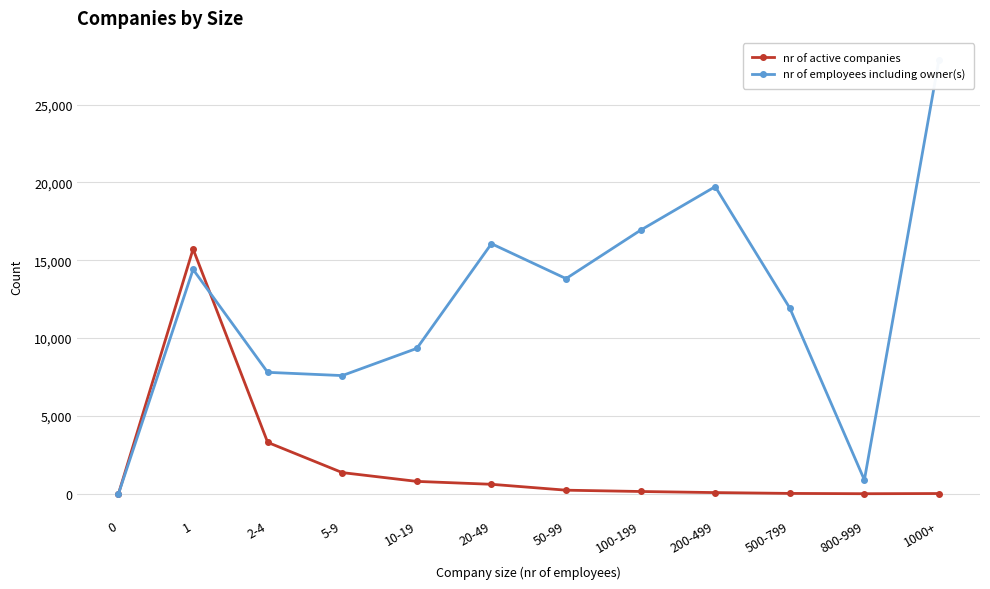

Does the chart display data point markers on the line(s)?

Yes